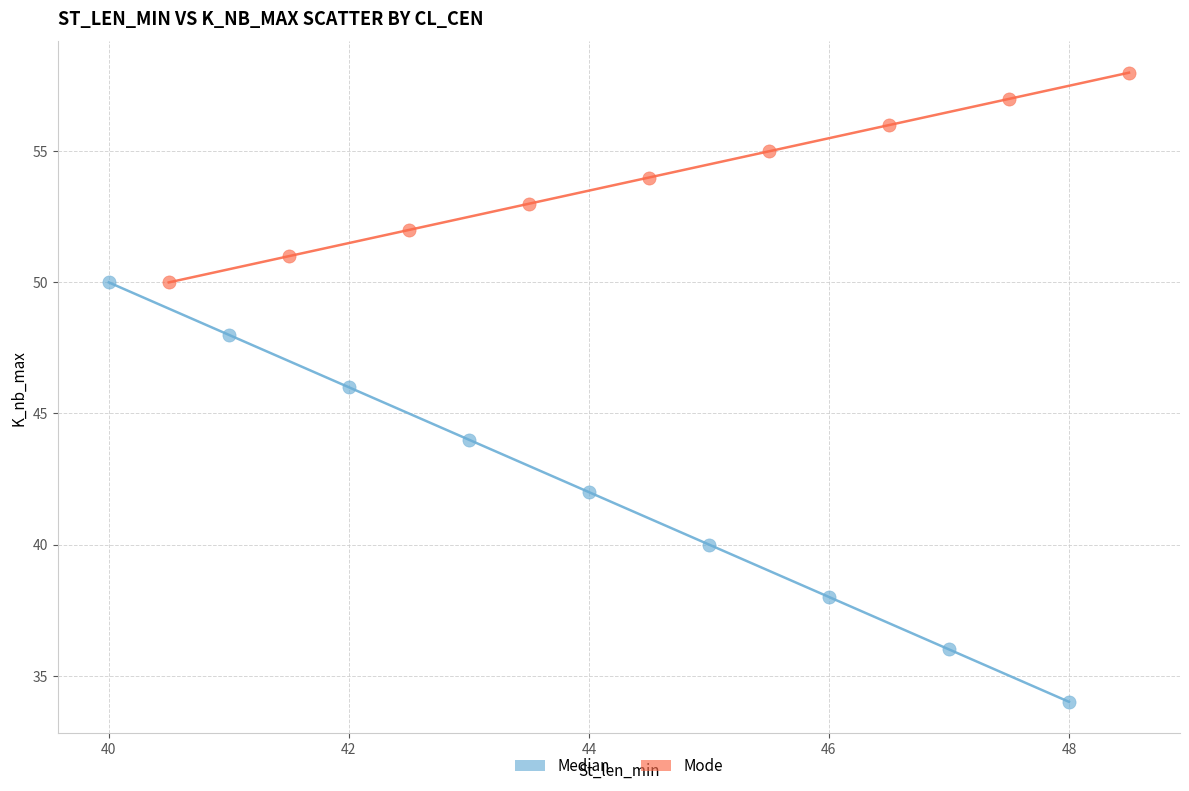

Which series has the widest spread of Y values?

Median